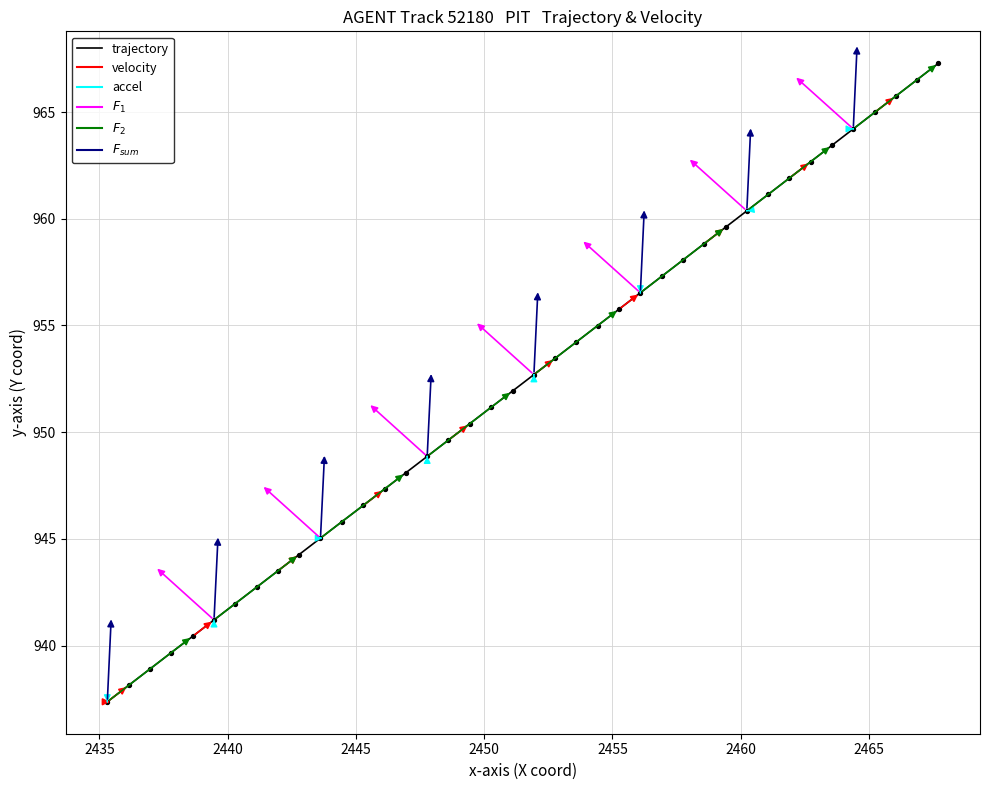

What is the minimum value shown in the chart?

937.4